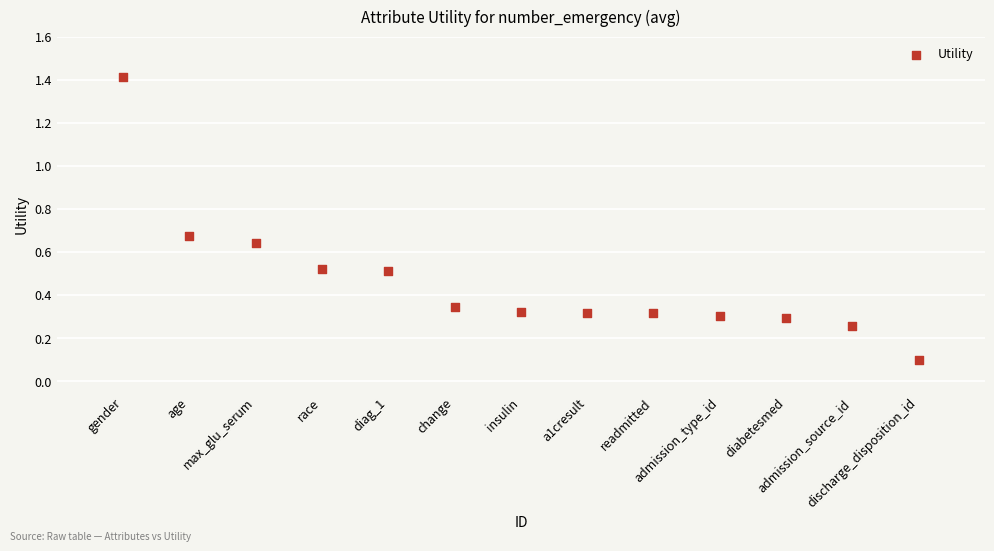

What is the range of Y values (max minus min)?

1.3